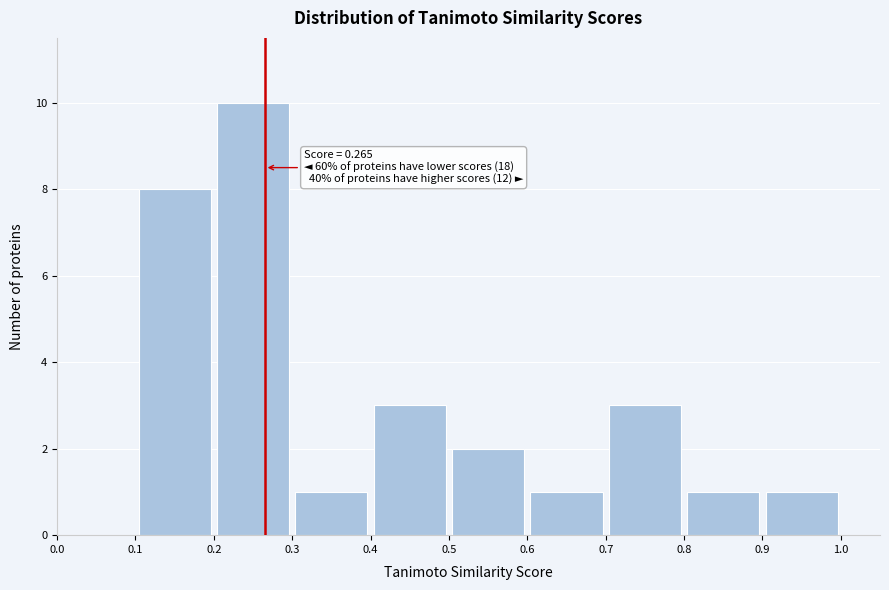

Which range on the x-axis has the tallest bar?

0.2 to 0.3